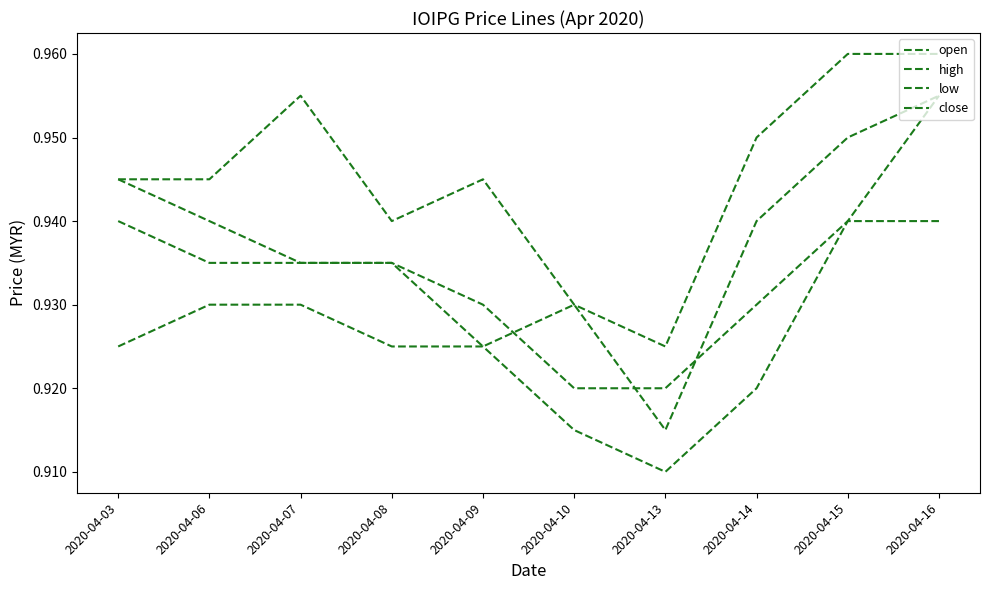

Does the chart display data point markers on the line(s)?

No